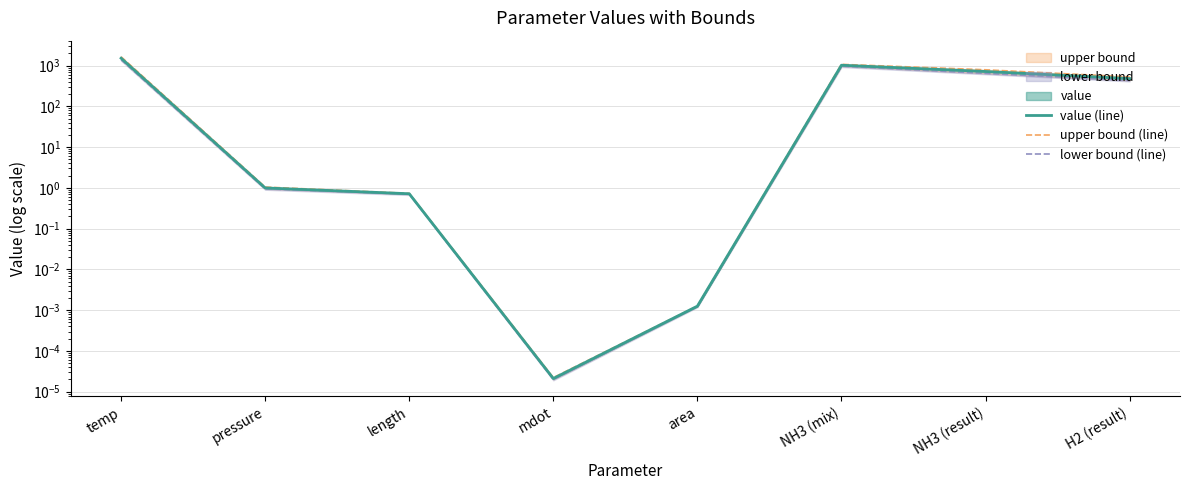

Which series has the largest range (max minus min)?

upper bound (line)